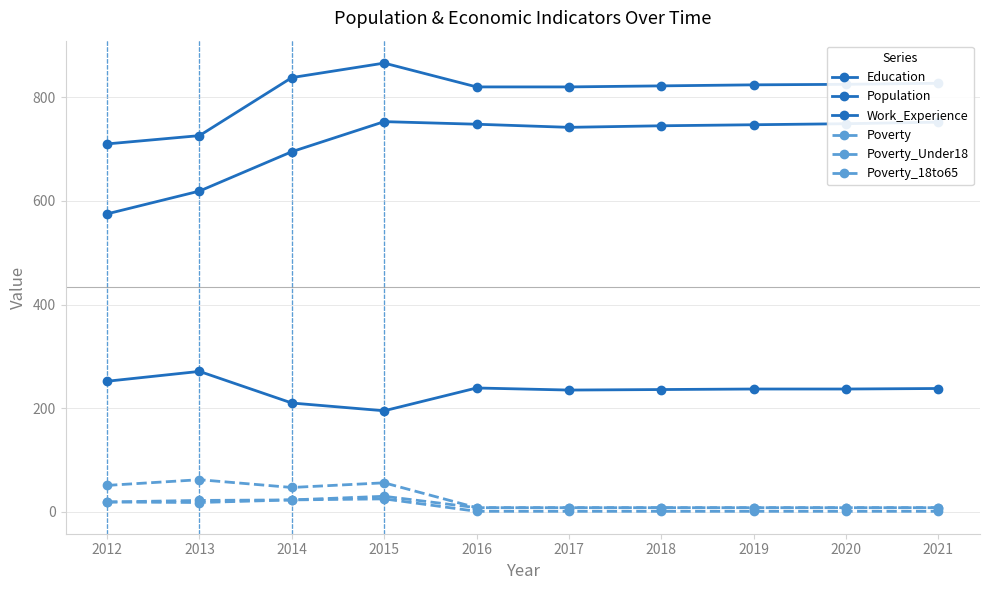

At which label does Poverty reach its peak?

2013